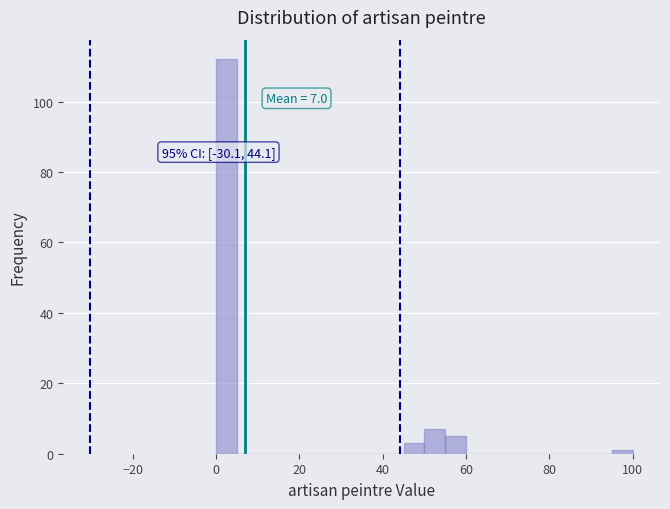

Read against the x-axis, roughly where is the centre of the tallest bar?

2